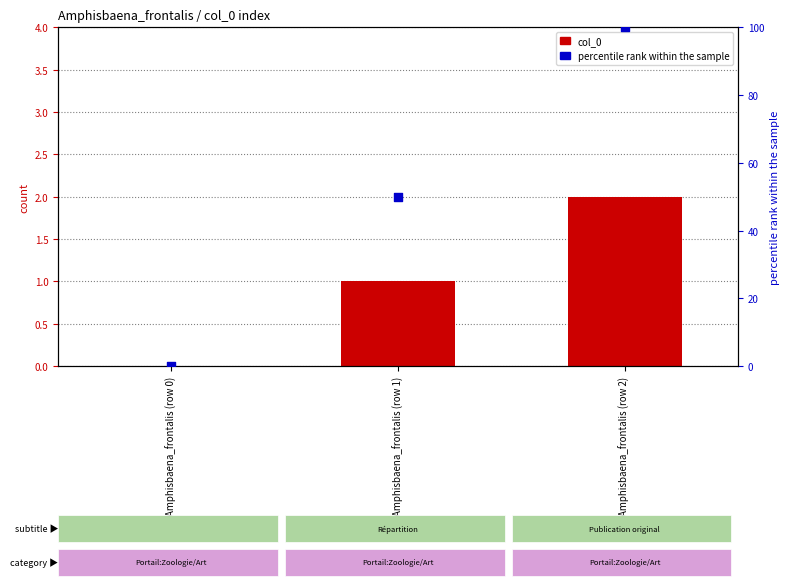

Which series contains the highest Y value?

percentile rank within the sample